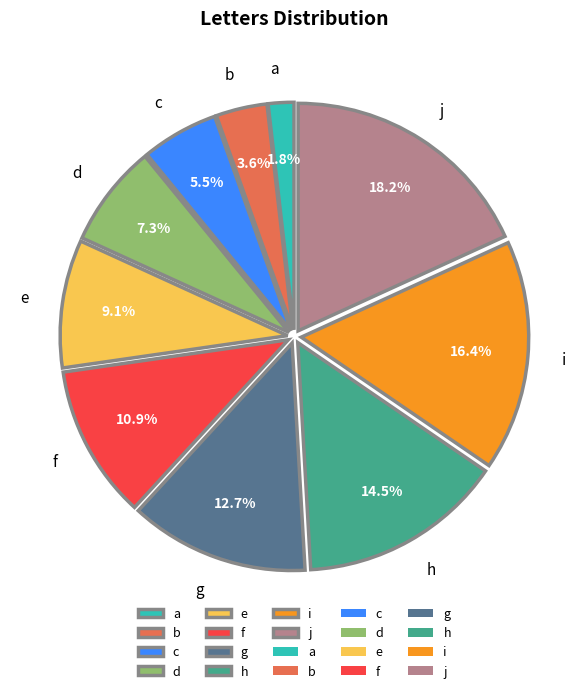

How many segments does this pie chart have?

10